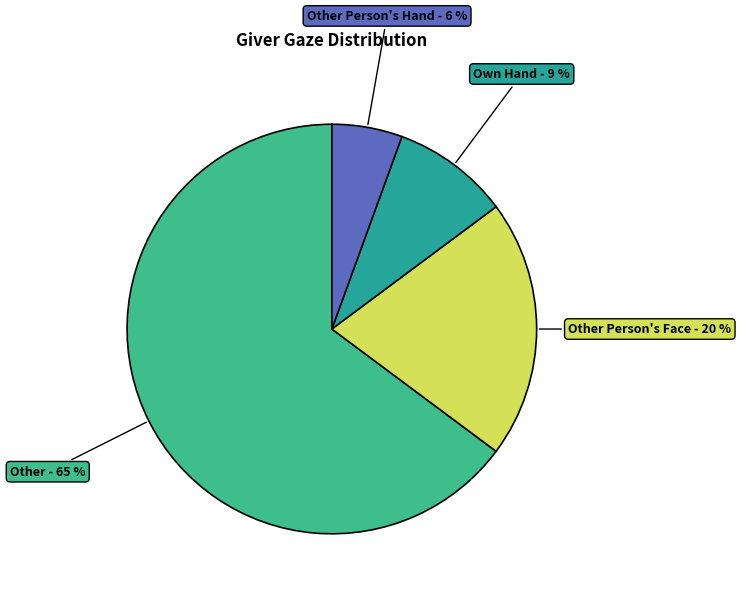

Count the number of slices in the pie.

4